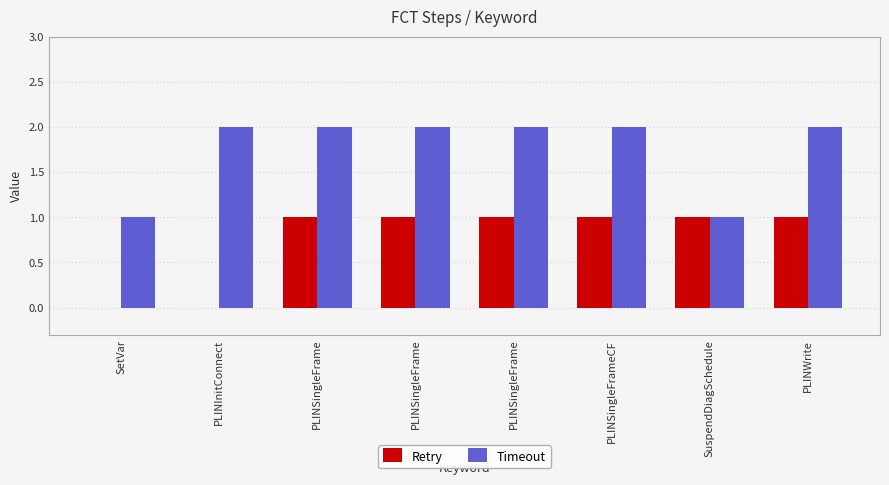

List the series in order of their overall mean, lowest first.

Retry, Timeout